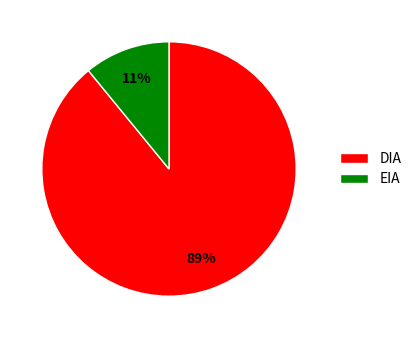

Between DIA and EIA, which is larger?

DIA